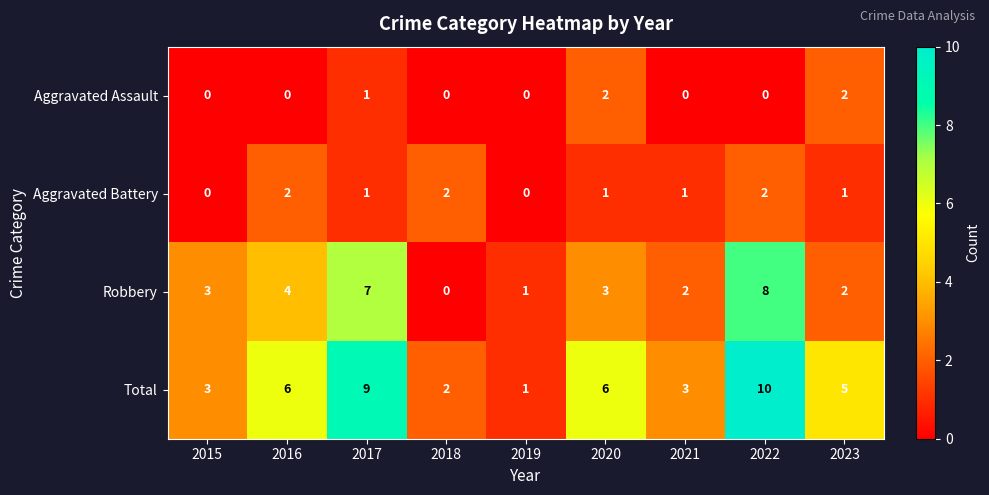

How many distinct data groups are displayed?

4